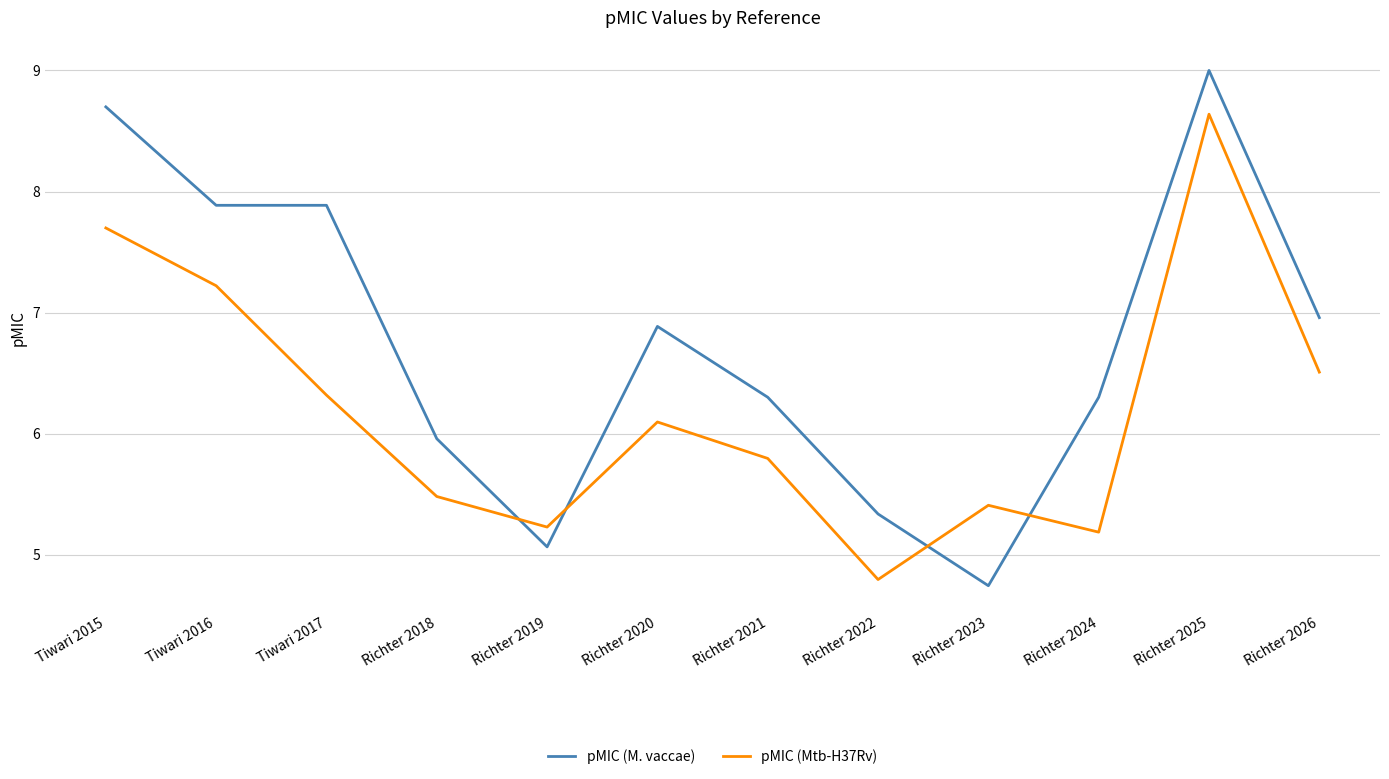

What is the difference between the maximum and minimum values in the pMIC (M. vaccae) series?

4.3